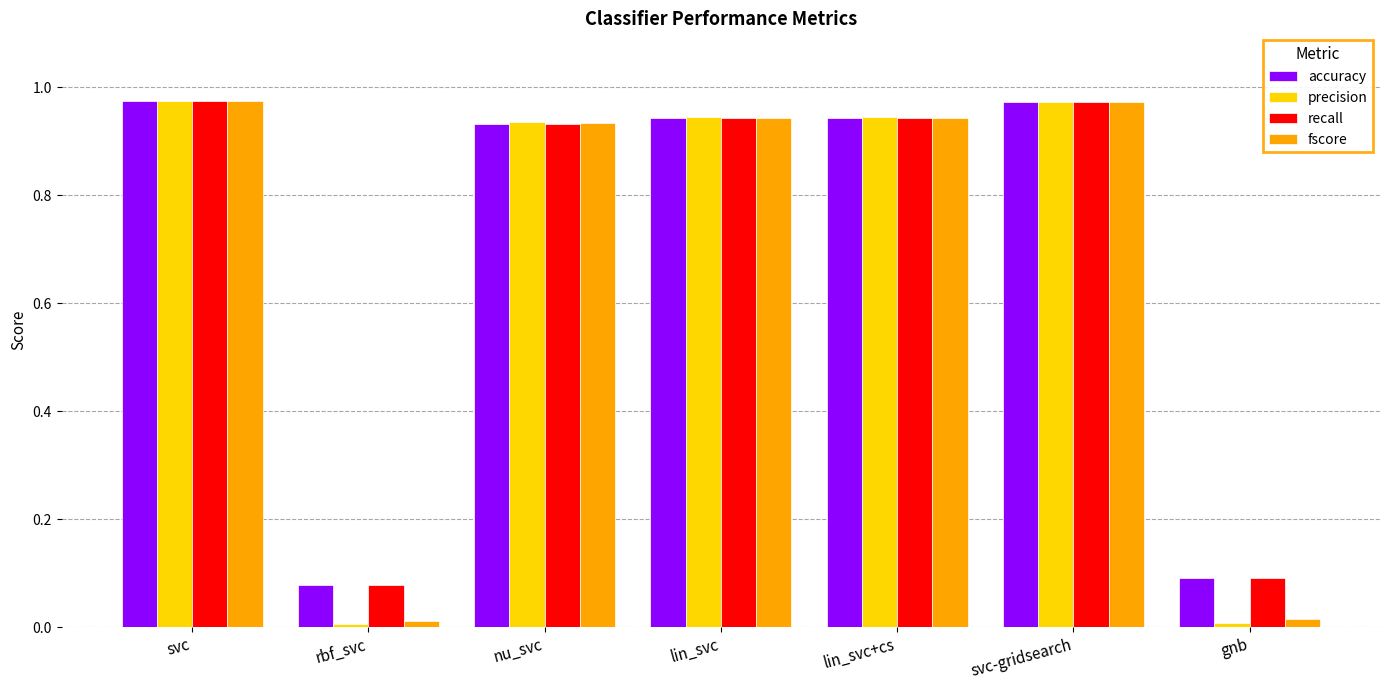

What is the total value across all series at svc?

3.9